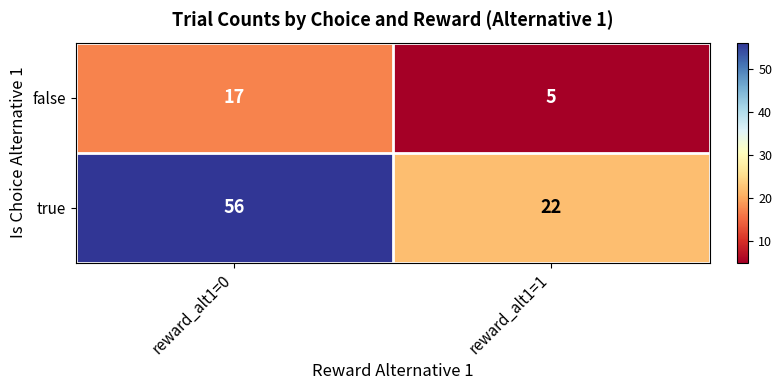

True or false: false has a value of 17 at reward_alt1=0.

True